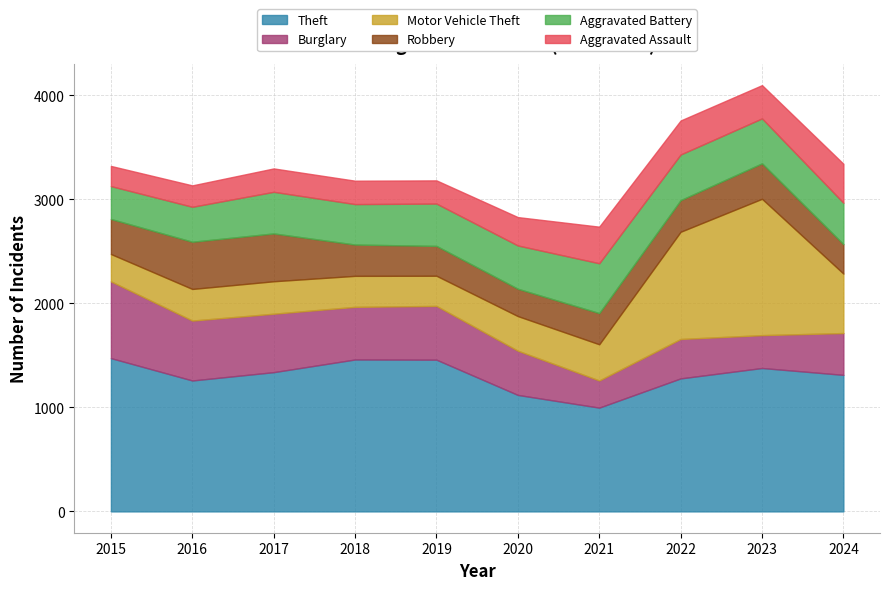

What is the total value across all series at 2024?

3343